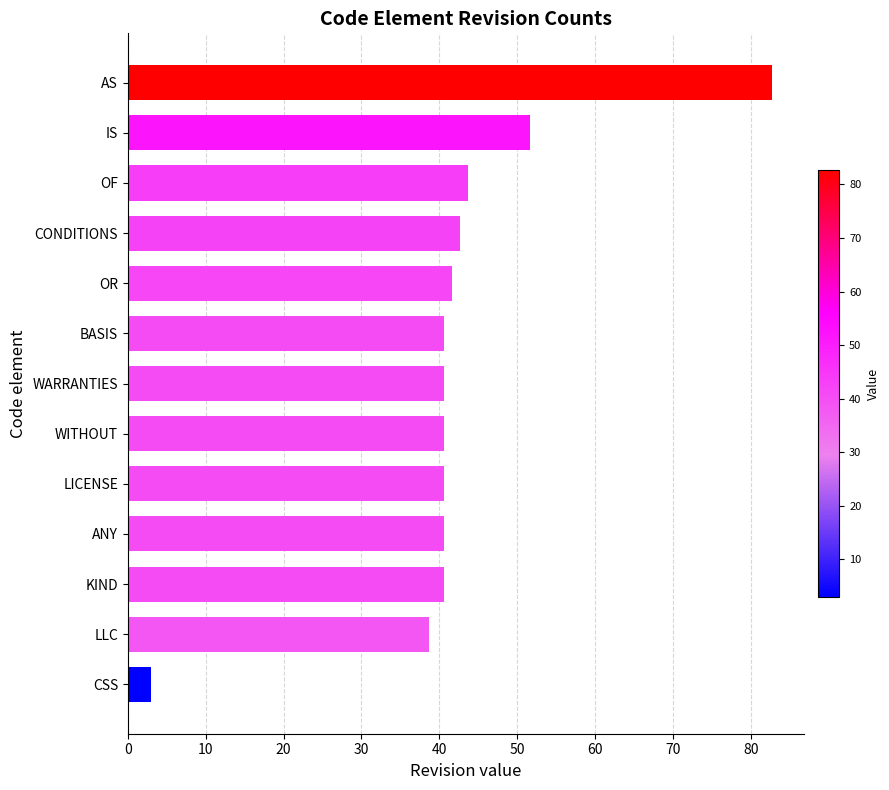

What is the ratio of the value at IS to the value at CONDITIONS?

1.2